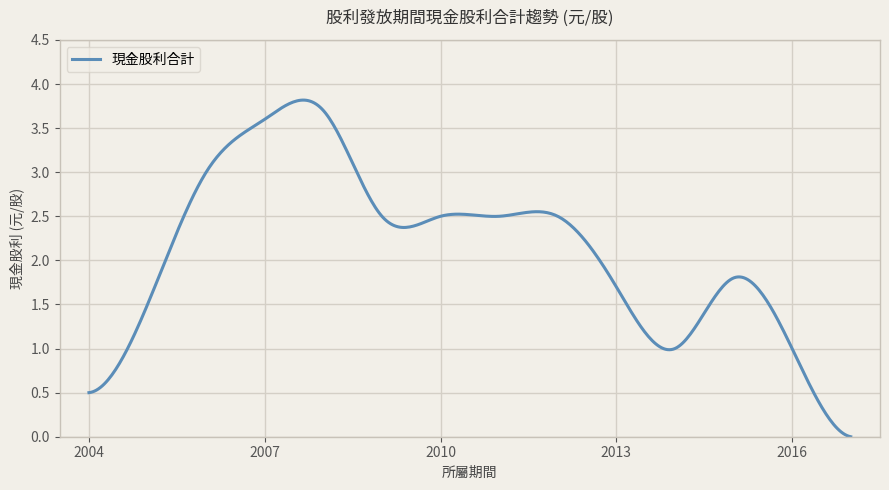

What is the maximum value shown in the chart?

3.8